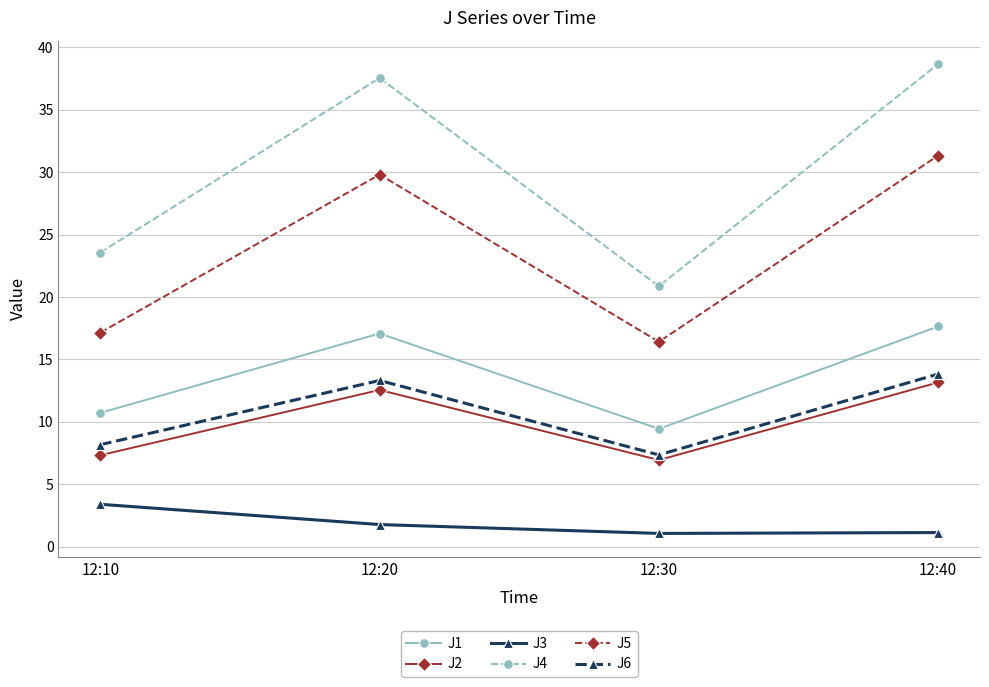

What is the difference between the maximum and second lowest values in the J6 series?

5.7